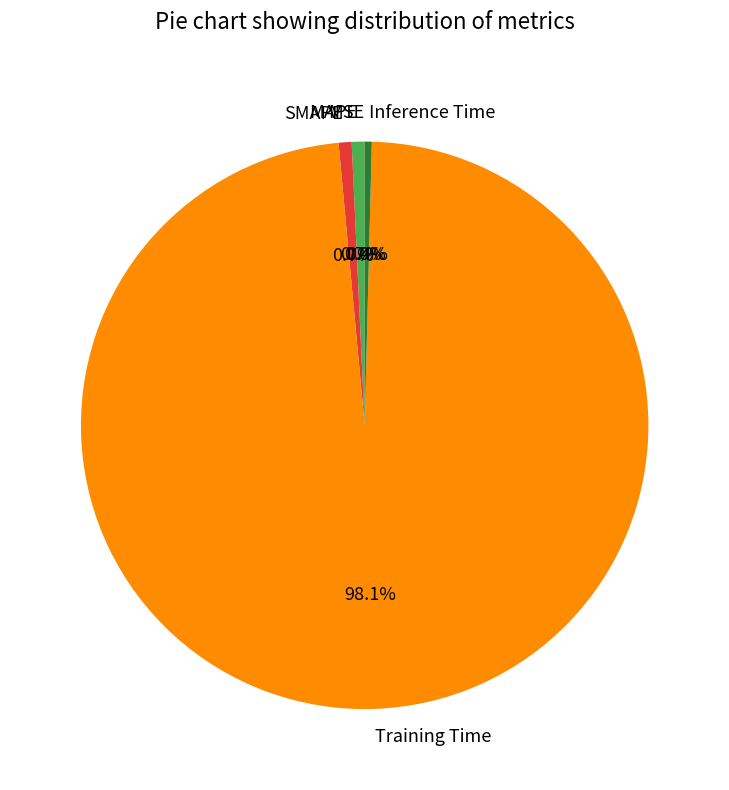

Combined, what portion of the pie is Inference Time and MAPE?

1.1%